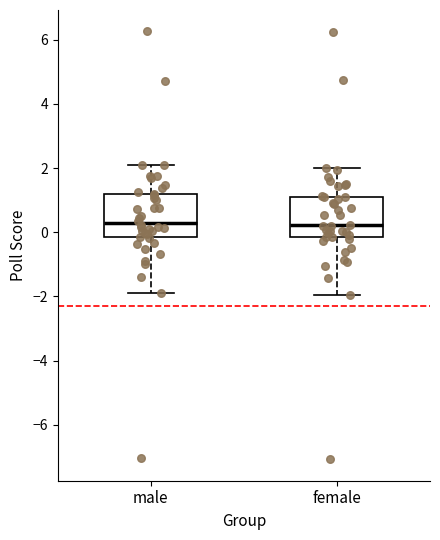

Where does the upper whisker of the box for female end on the y-axis? The values are not printed on the chart, so give them approximately, as read against the axis.

2.0